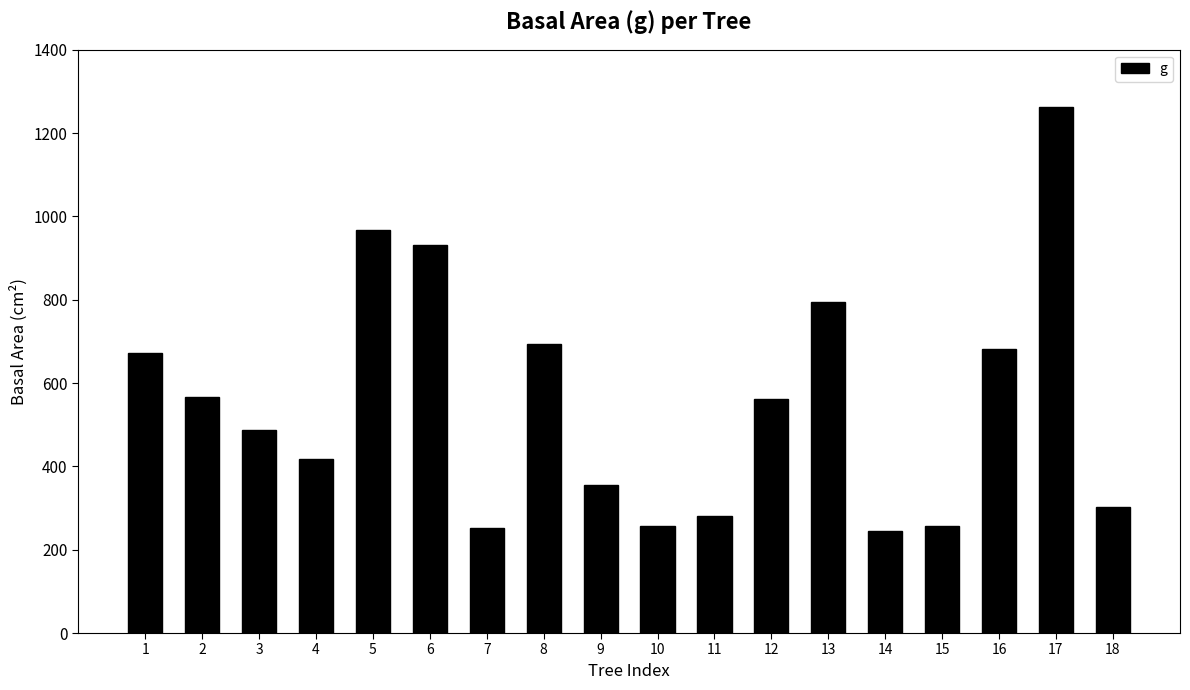

What is the smallest value displayed?

244.7